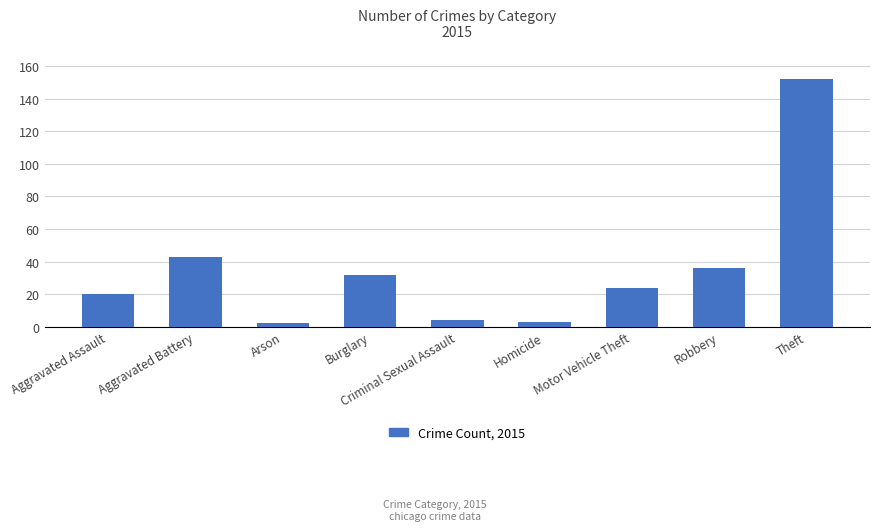

Reading right to left, transcribe all the data shown in this chart.

152	36	24	3	4	32	2	43	20